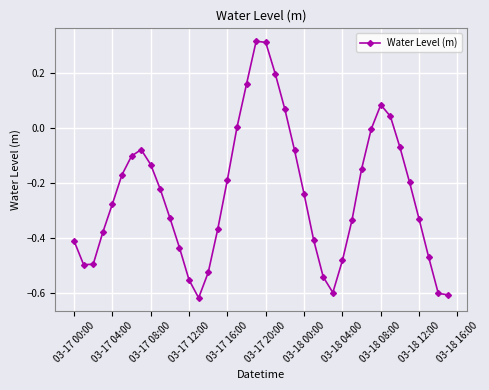

True or false: the data has more than 1 interior local peaks.

True